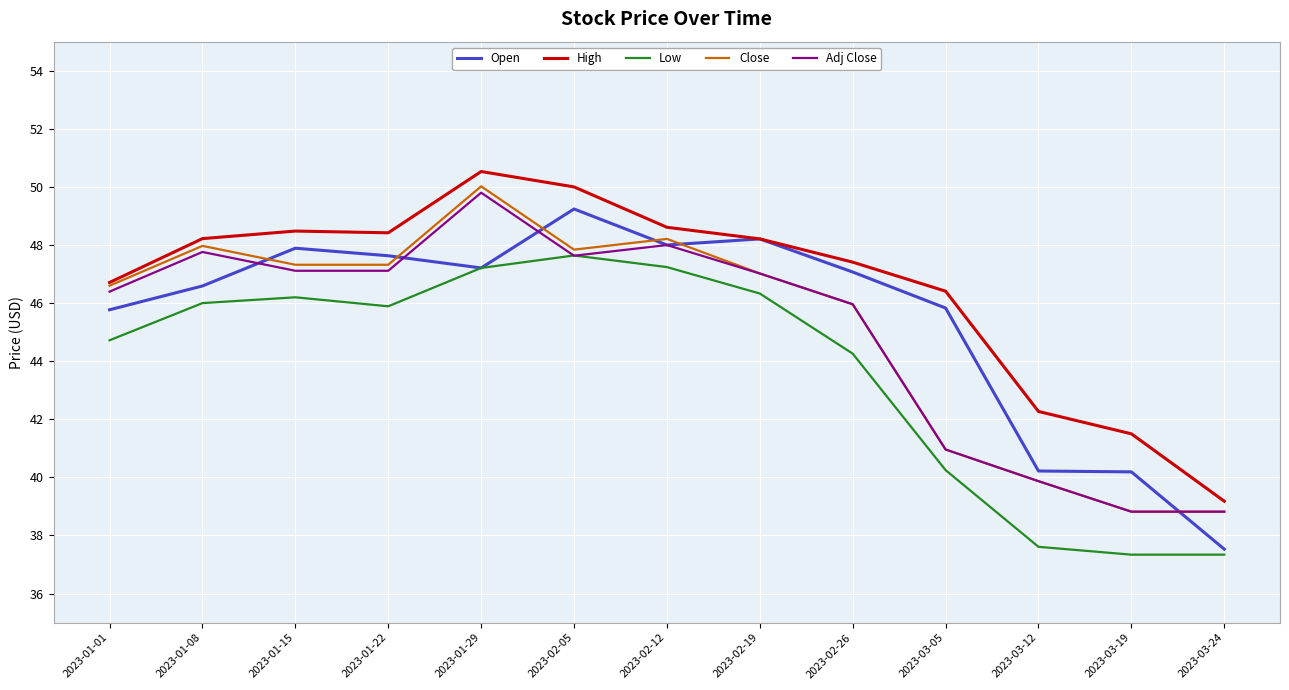

True or false: Adj Close has a value of 48.0 at 2023-02-12.

True